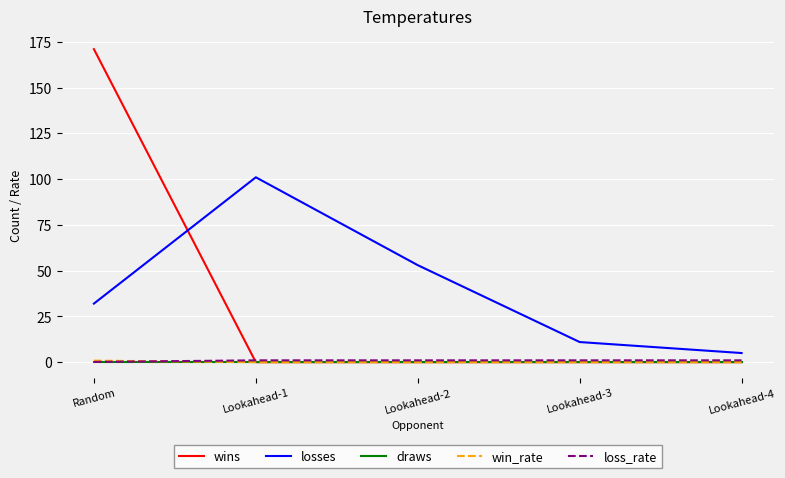

How many lines are shown in the chart?

5